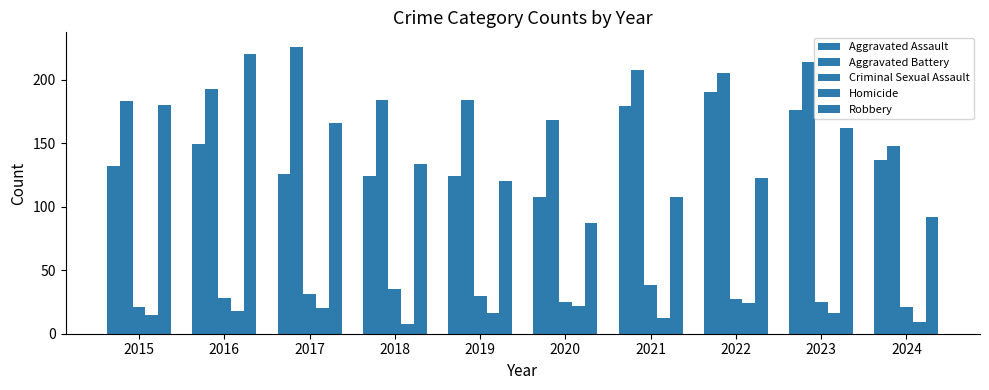

Count the number of categories in the chart.

10